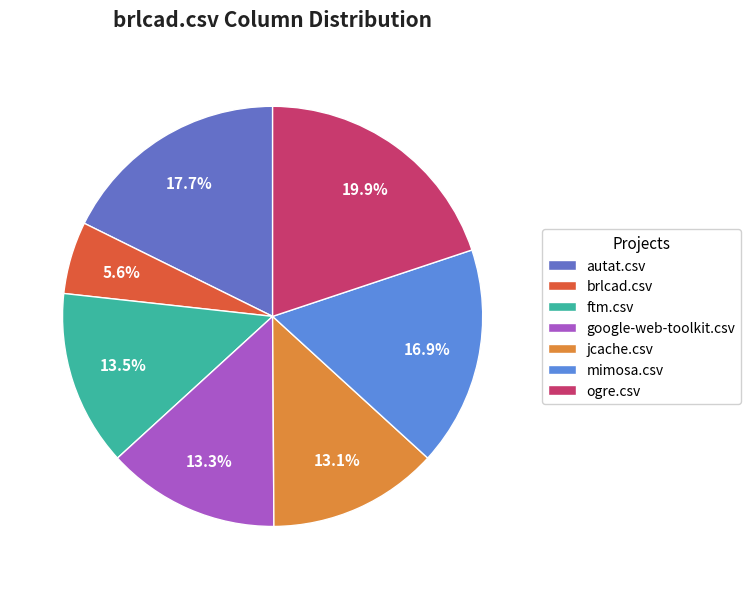

Is it true that mimosa.csv is 17% of the pie?

True